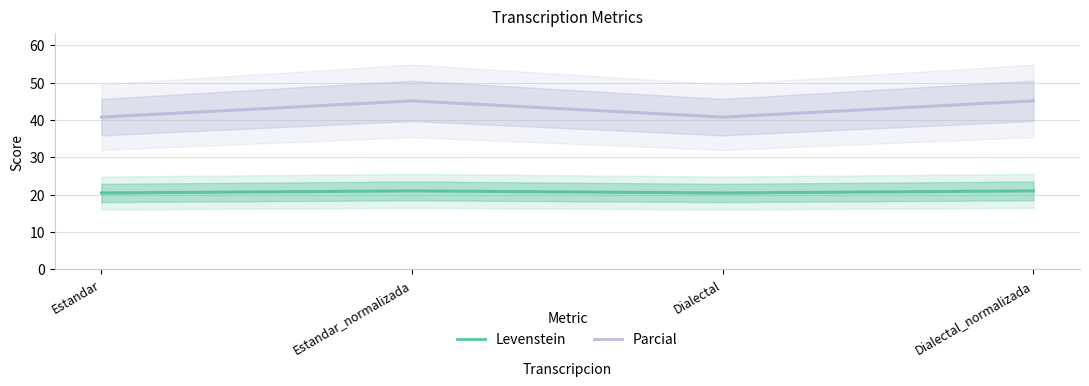

Does the chart have visible grid lines?

Yes